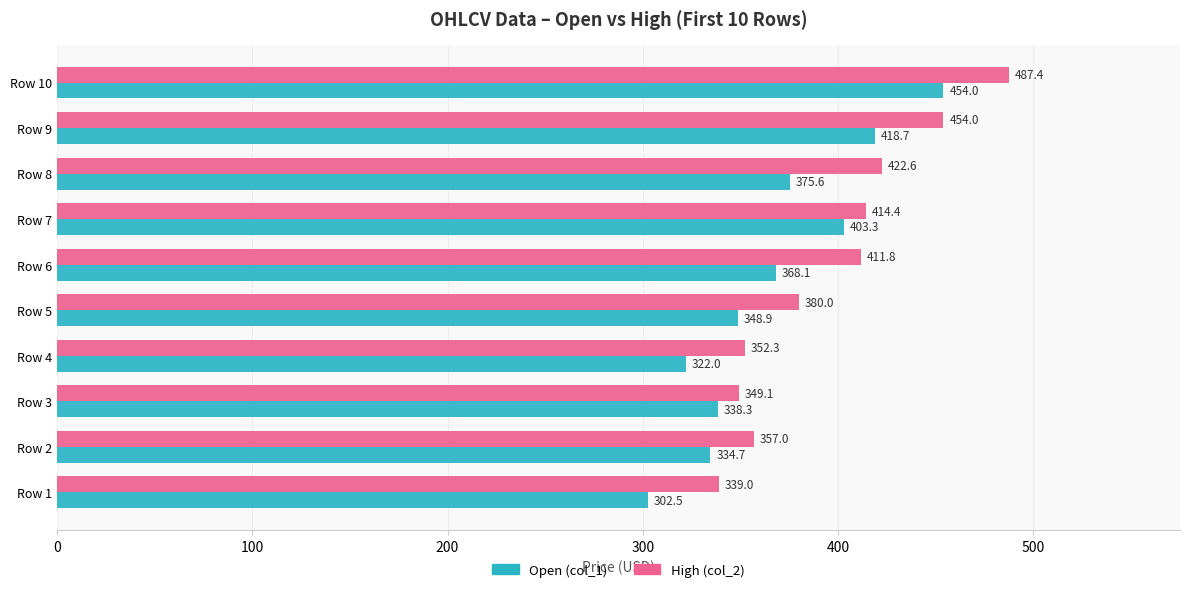

At which category is the sum across all series the highest?

Row 10